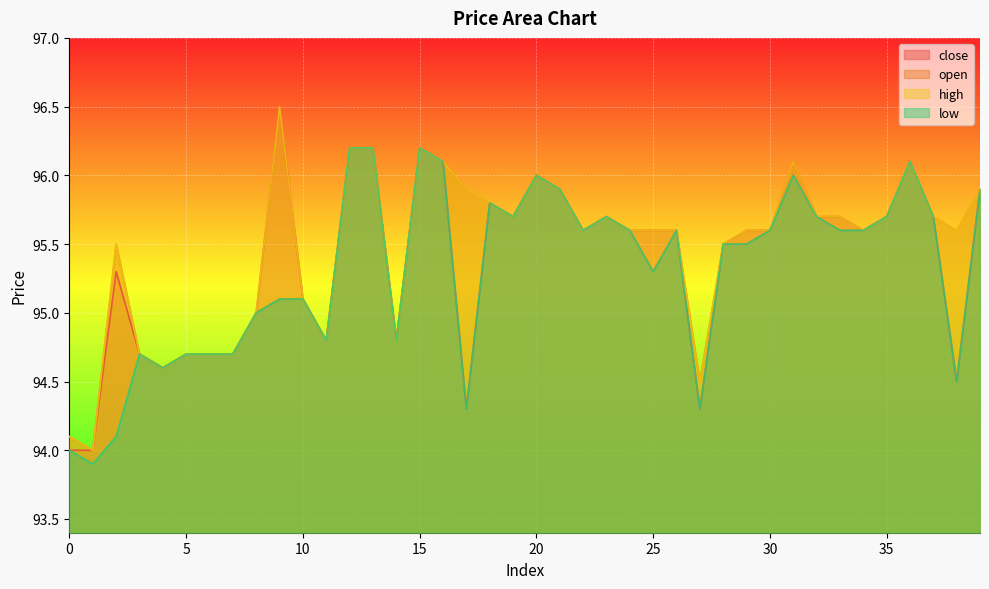

Reading left to right, what are all the values shown in this chart?

close: 94.0	94.0	95.3	94.7	94.6	94.7	94.7	94.7	95.0	96.5	95.1	94.8	96.2	96.2	94.8	96.2	96.1	94.3	95.8	95.7	96.0	95.9	95.6	95.7	95.6	95.6	95.6	94.3	95.5	95.6	95.6	96.1	95.7	95.7	95.6	95.7	96.1	95.7	94.5	95.9
open: 94.1	94.0	95.5	94.7	94.6	94.7	94.7	94.7	95.0	95.1	95.1	94.8	96.2	96.2	94.8	96.2	96.1	95.9	95.8	95.7	96.0	95.9	95.6	95.7	95.6	95.3	95.6	94.5	95.5	95.5	95.6	96.0	95.7	95.6	95.6	95.7	96.1	95.7	95.6	95.9
high: 94.1	94.0	95.5	94.7	94.6	94.7	94.7	94.7	95.0	96.5	95.1	94.8	96.2	96.2	94.8	96.2	96.1	95.9	95.8	95.7	96.0	95.9	95.6	95.7	95.6	95.6	95.6	94.5	95.5	95.6	95.6	96.1	95.7	95.7	95.6	95.7	96.1	95.7	95.6	95.9
low: 94.0	93.9	94.1	94.7	94.6	94.7	94.7	94.7	95.0	95.1	95.1	94.8	96.2	96.2	94.8	96.2	96.1	94.3	95.8	95.7	96.0	95.9	95.6	95.7	95.6	95.3	95.6	94.3	95.5	95.5	95.6	96.0	95.7	95.6	95.6	95.7	96.1	95.7	94.5	95.9